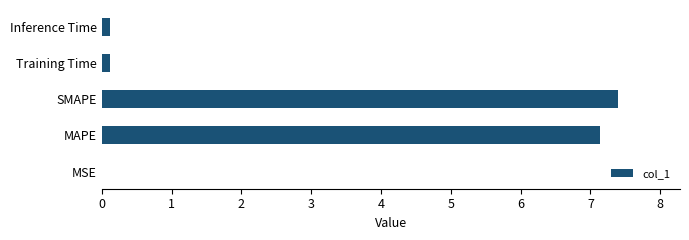

The value at MAPE is 4.8. True or false?

False